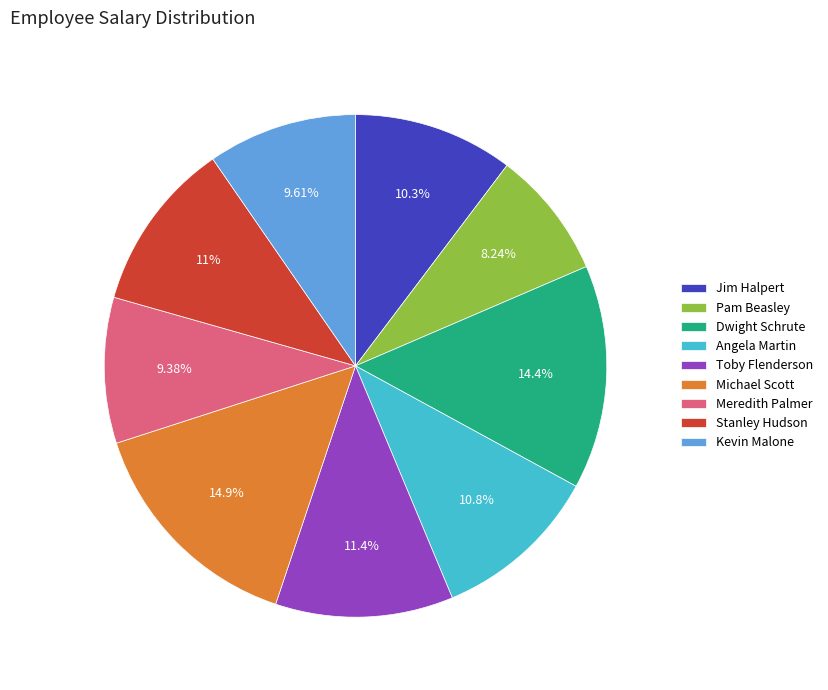

True or false: Michael Scott accounts for 6% of the total.

False